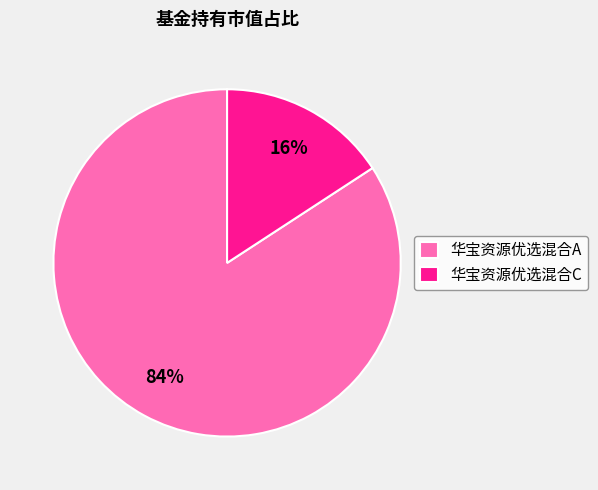

Is it true that 华宝资源优选混合A is 94% of the pie?

False